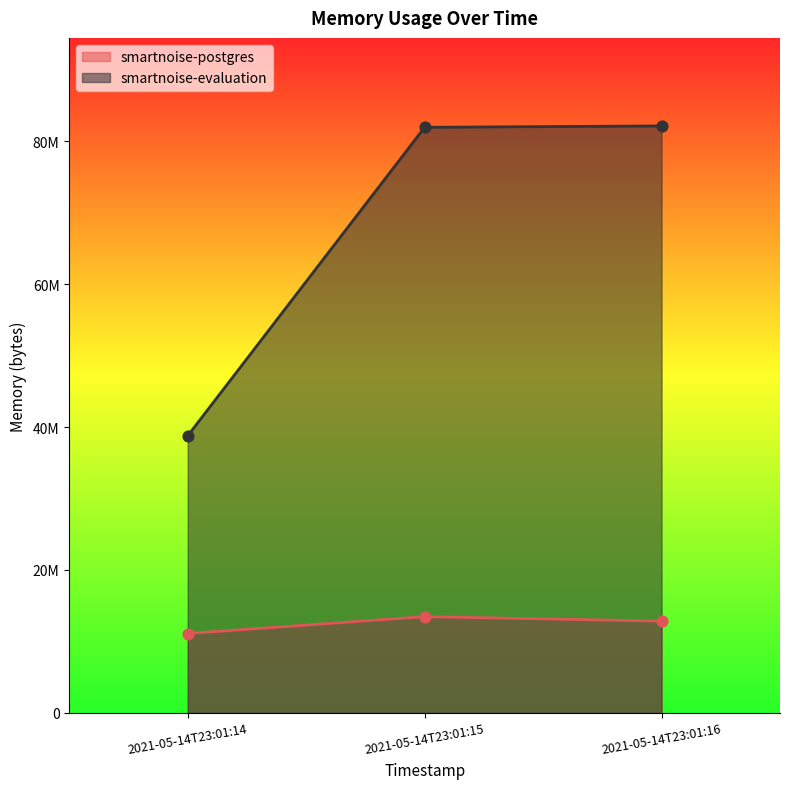

Which series contains the highest Y value?

smartnoise-evaluation